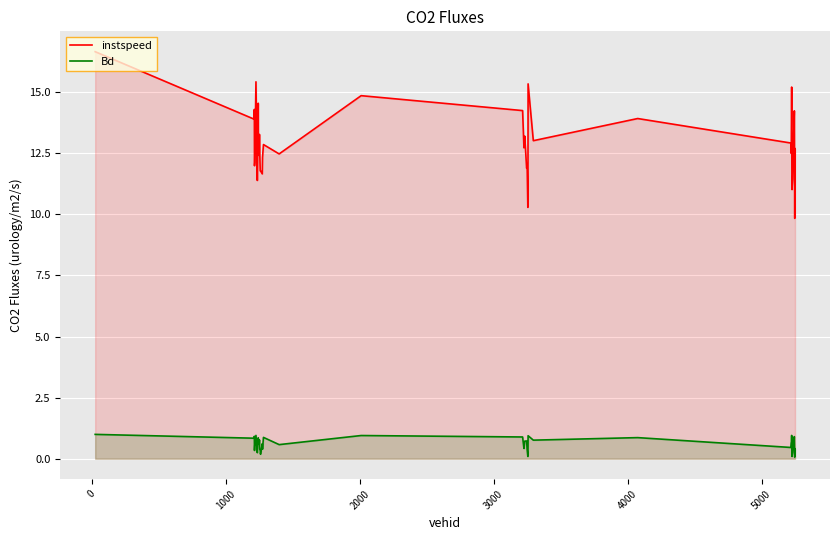

Which series has the largest total across all categories?

instspeed